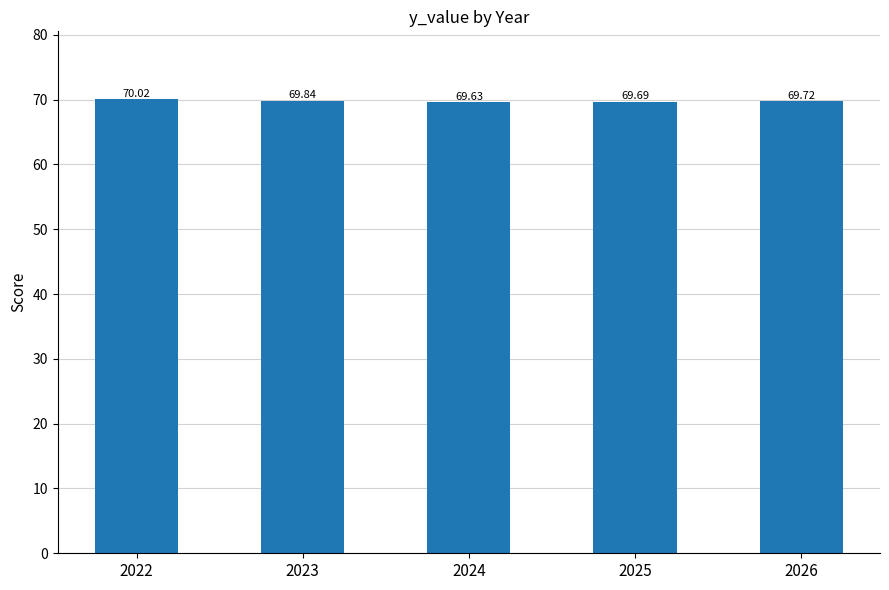

What is the change in value from 2022 to 2023?

-0.2